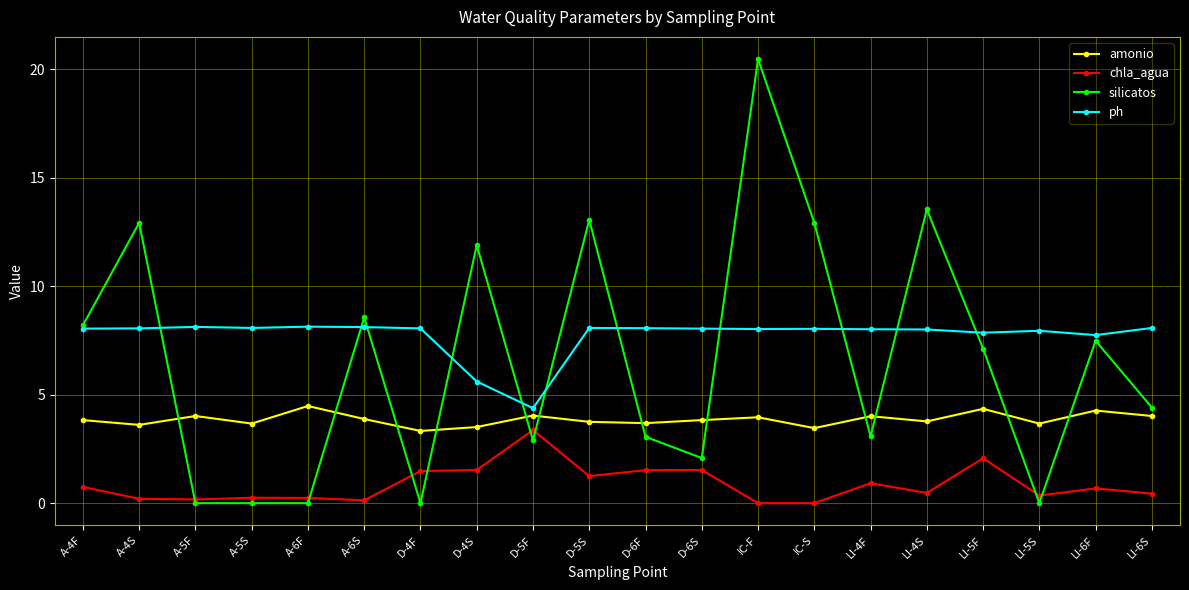

Count the number of data series in this chart.

4